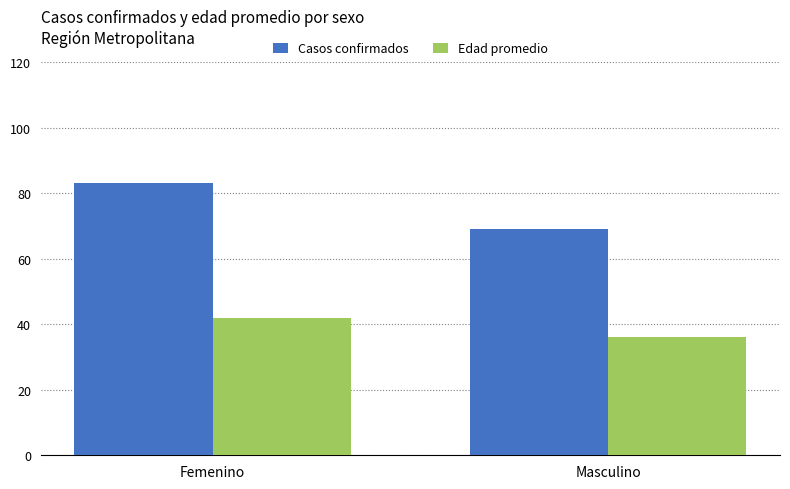

Reading right to left, extract all data points from this chart.

Casos confirmados: Masculino=69.0	Femenino=83.0
Edad promedio: Masculino=36.2	Femenino=41.8